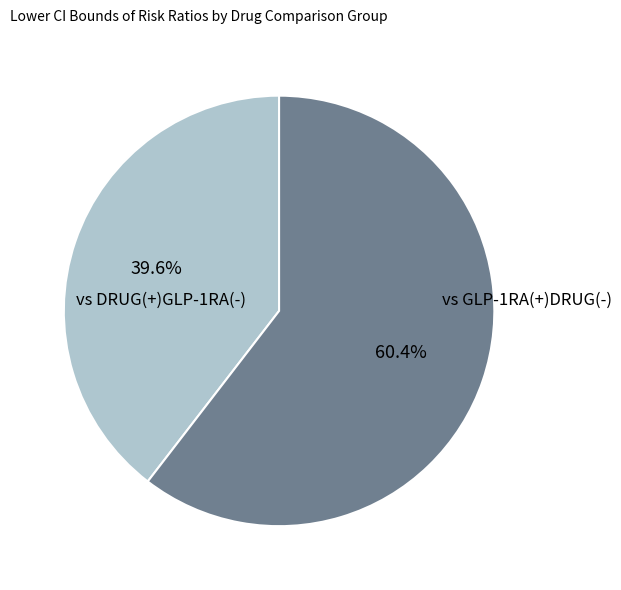

What is the majority slice?

vs GLP-1RA(+)DRUG(-)